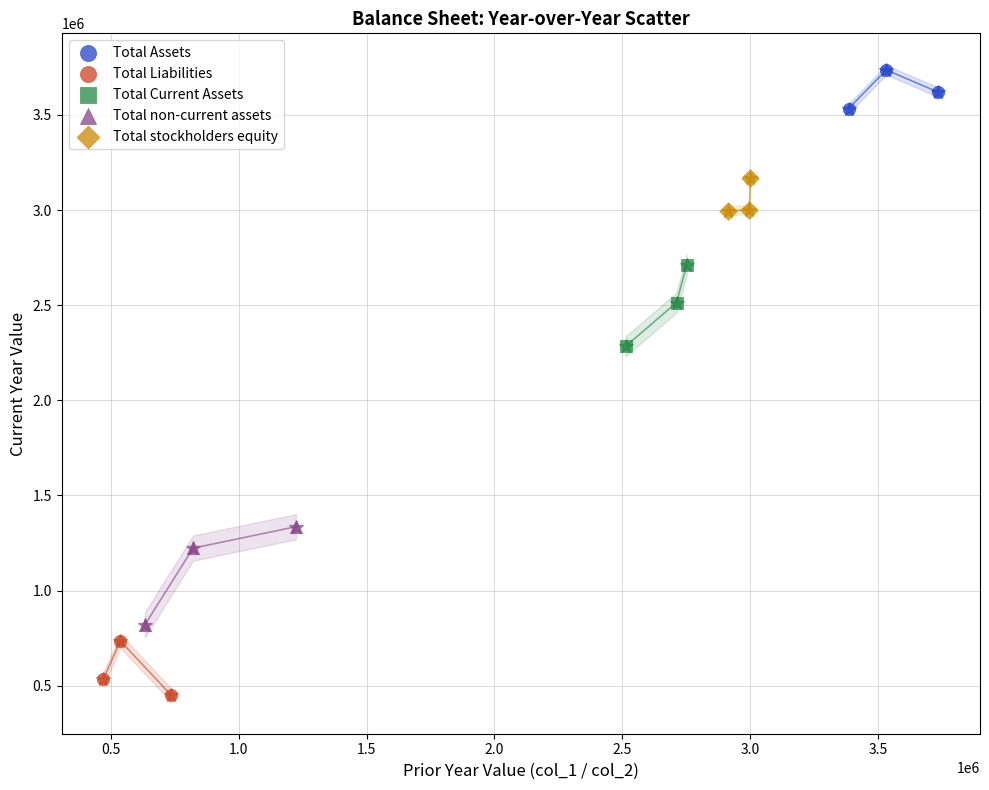

Which series contains the lowest Y value?

Total Liabilities